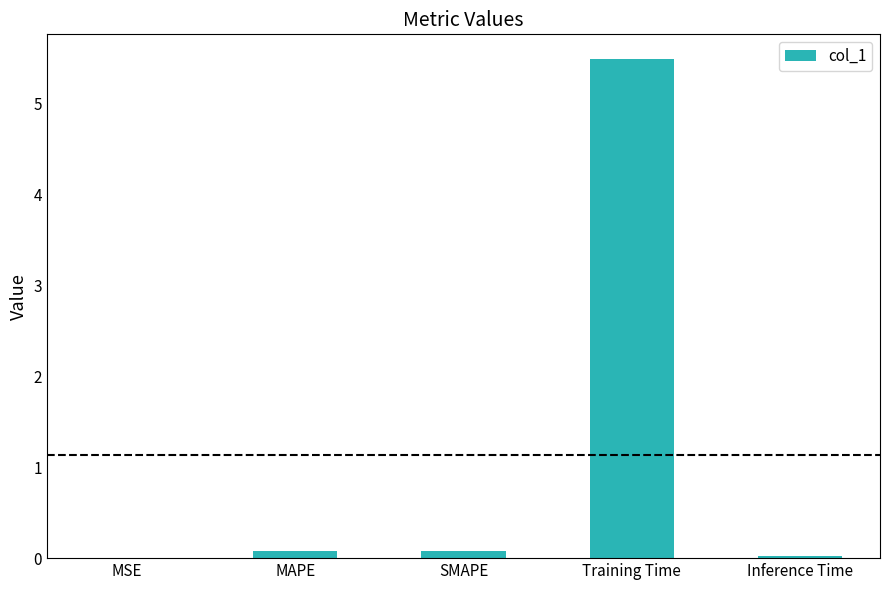

Is it true that the value at Inference Time is 0.0?

True